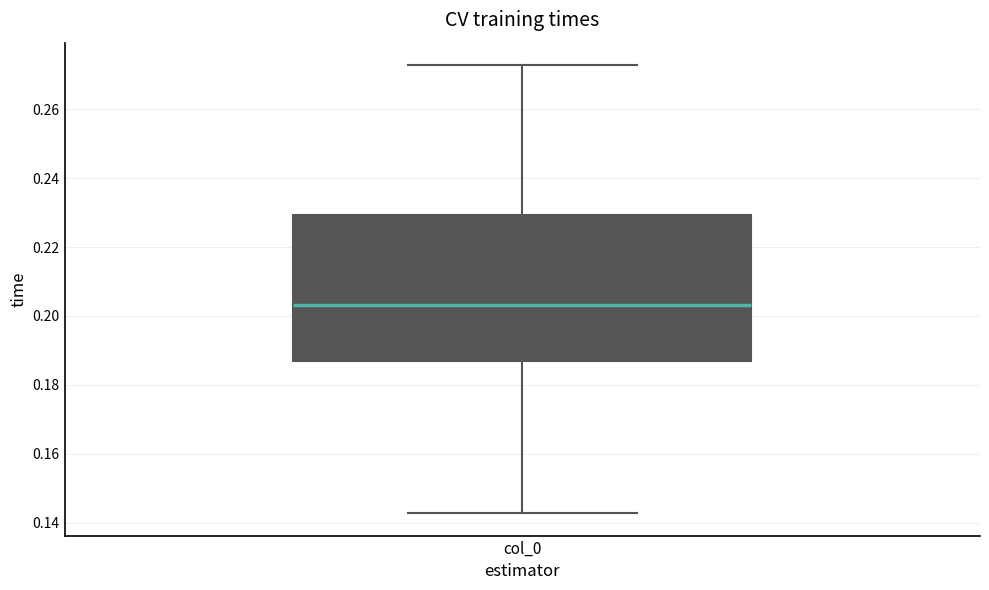

Read this box plot against the y-axis: the position of the median line, the range covered by the box, and the ends of both whiskers. The values are not printed on the chart, so give them approximately, as read against the axis.

median 0.204, box 0.186 to 0.230, whiskers 0.142 to 0.272